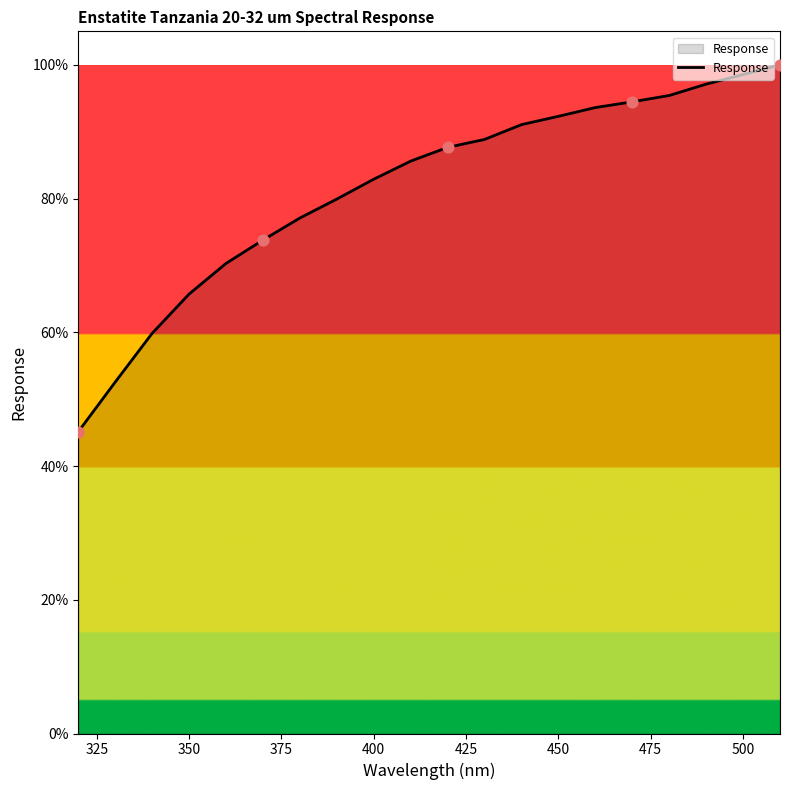

What is the maximum value shown in the chart?

100.0